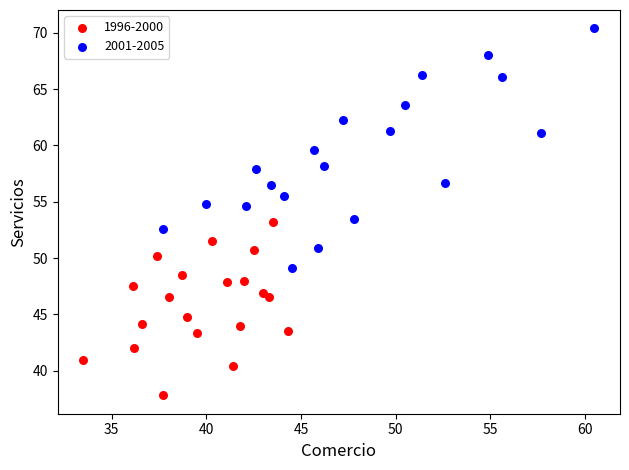

Which series has the largest Y range (max minus min)?

2001-2005